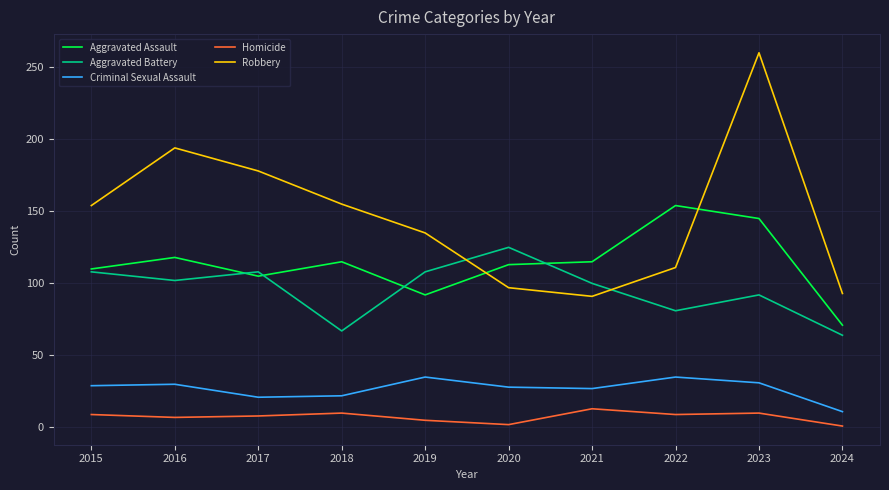

What is the sum of the Criminal Sexual Assault values at 2019 and 2017?

56